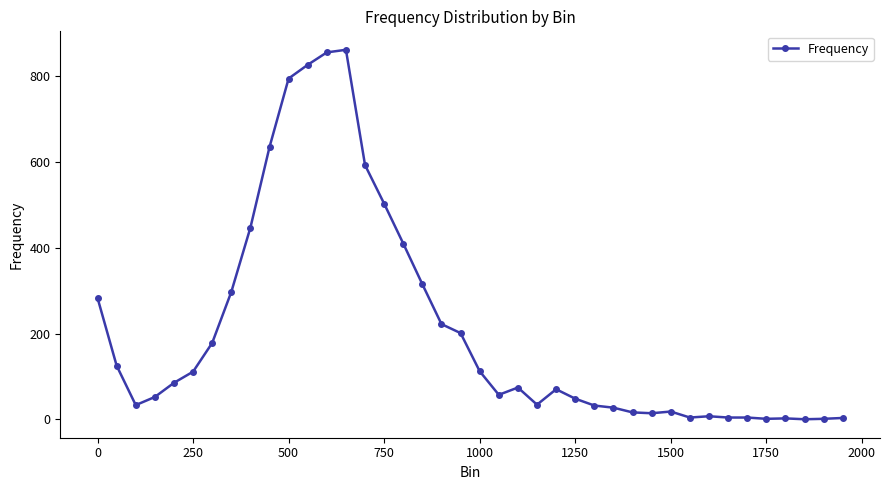

What is the difference between the maximum and minimum values?

862